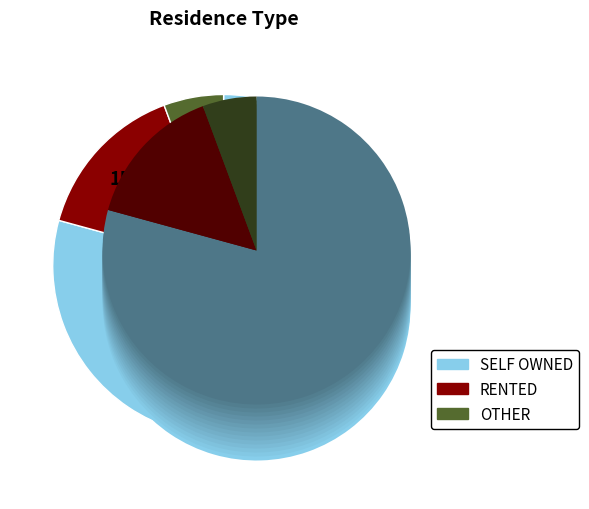

Which has a higher value, OTHER or RENTED?

RENTED